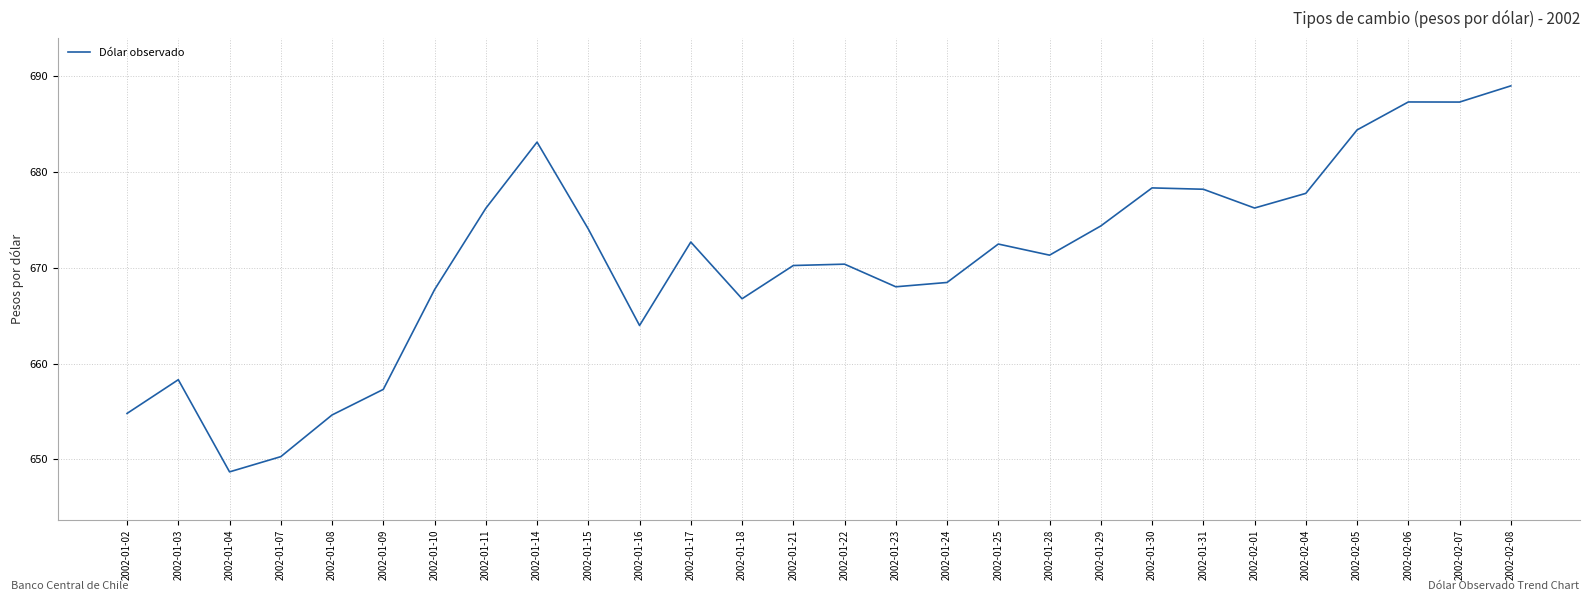

The value at 2002-01-15 is 674.0. True or false?

True